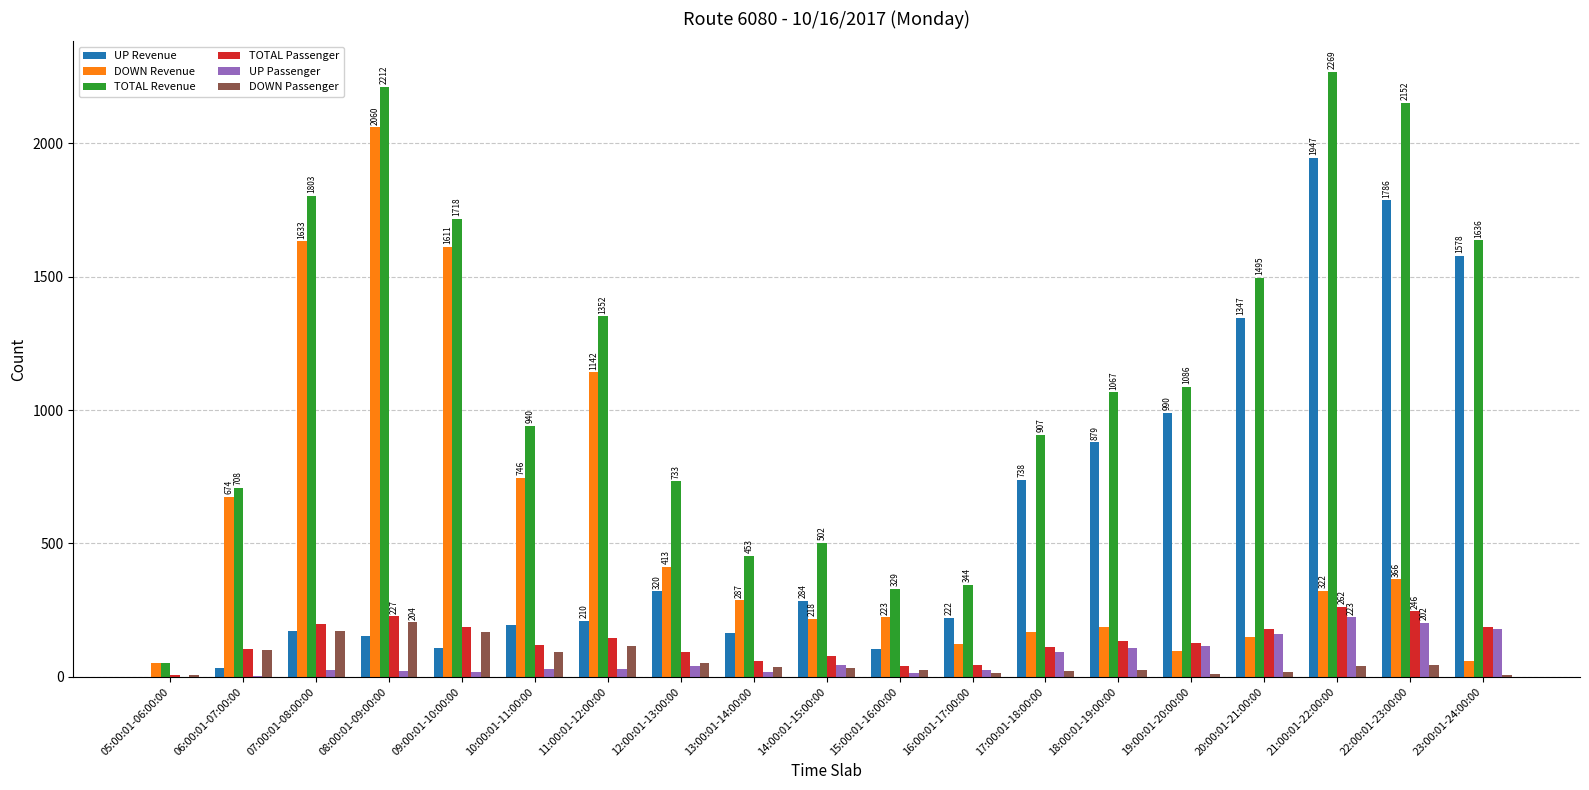

At which label does DOWN Passenger reach its peak?

08:00:01-09:00:00